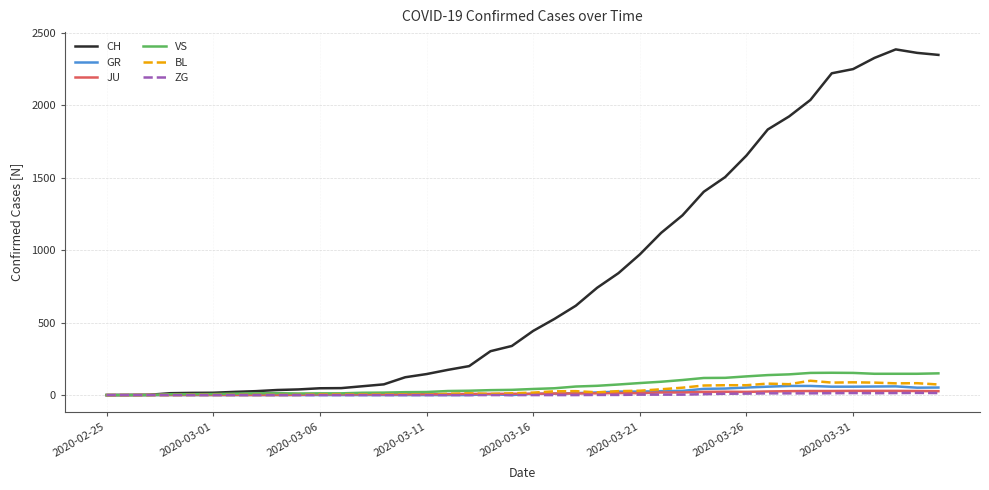

Which series has the largest range (max minus min)?

CH